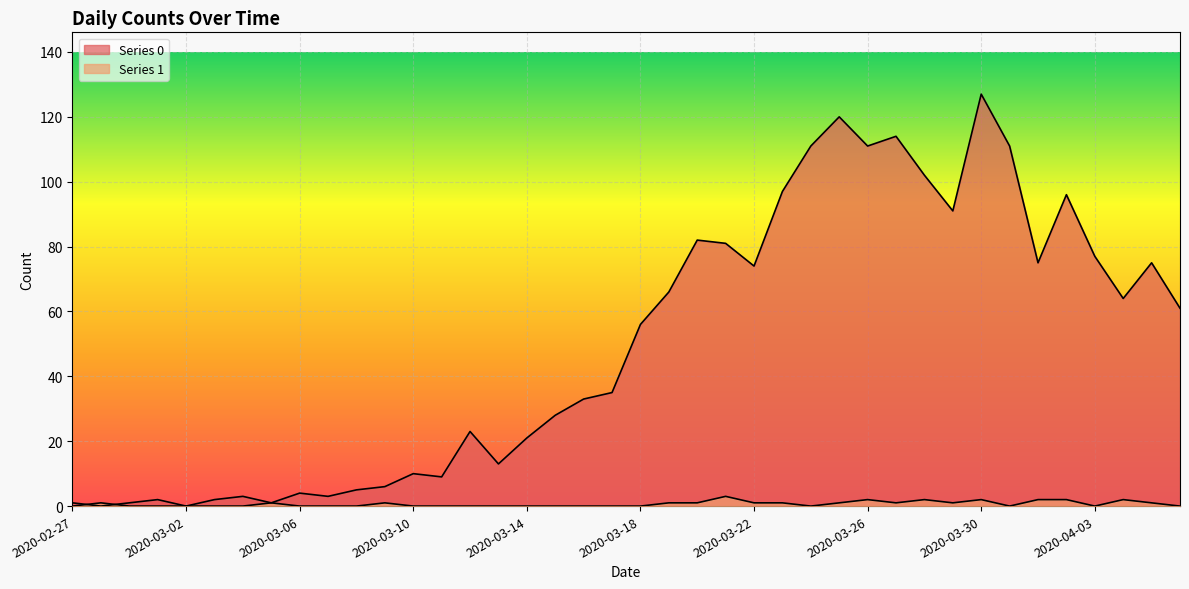

Which series has the largest total across all categories?

Series 0